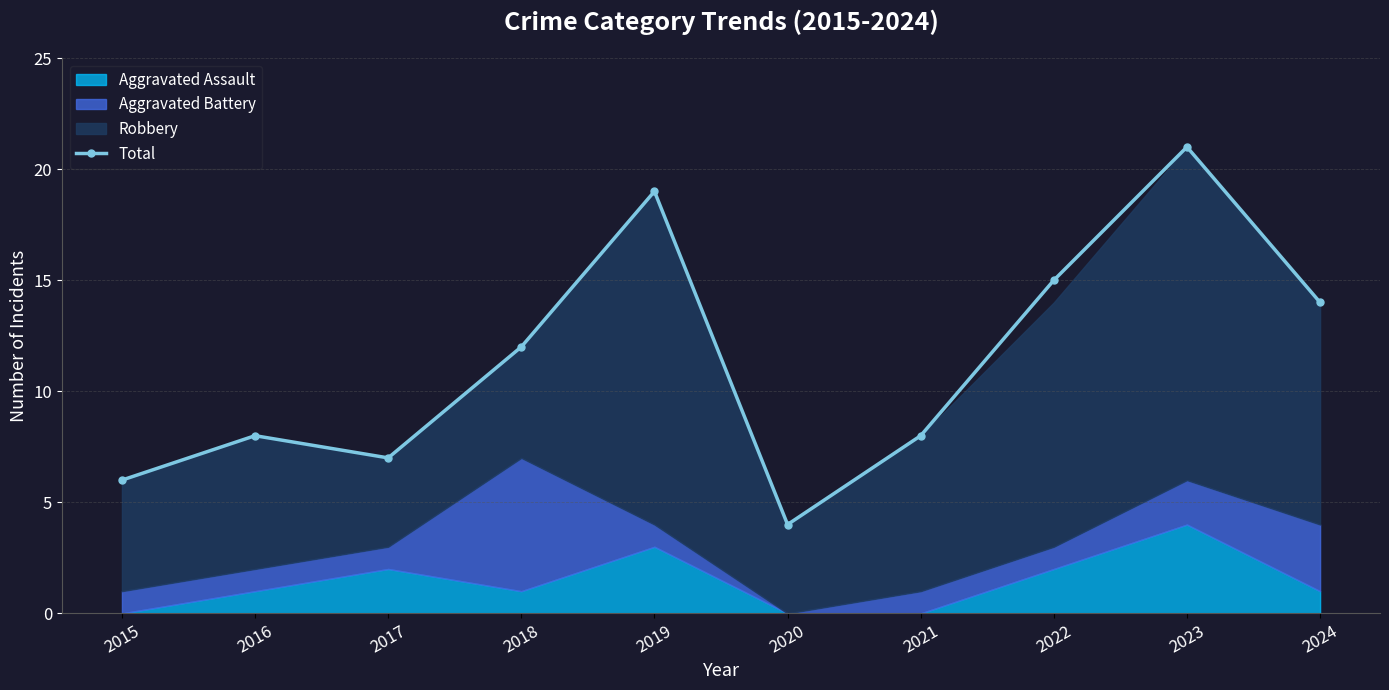

True or false: the data has more than 2 interior local peaks.

True